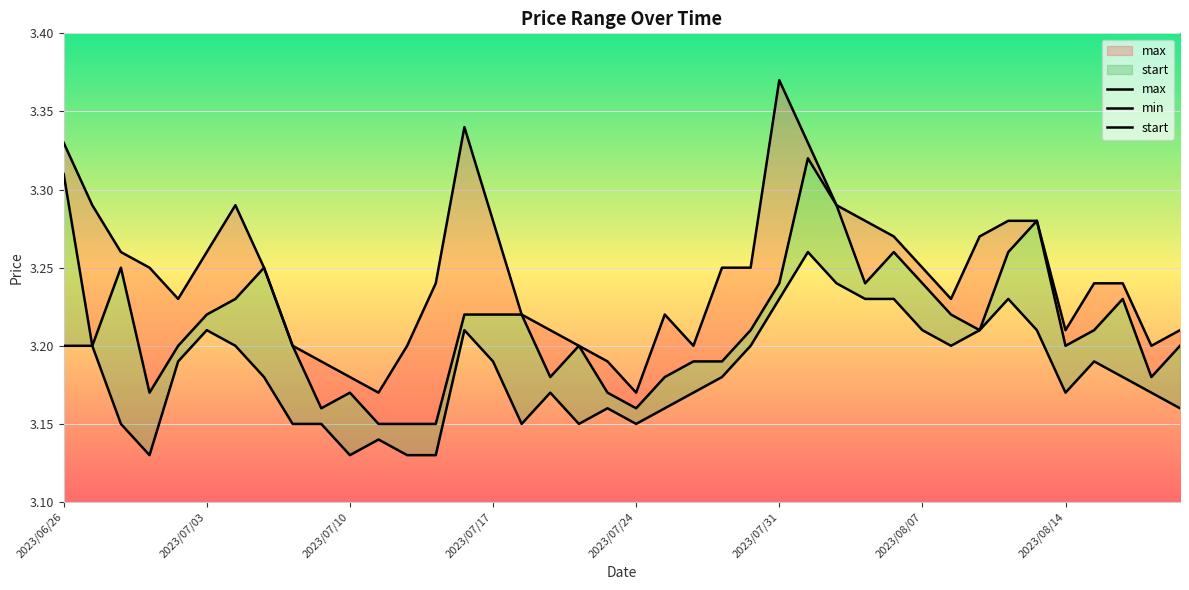

True or false: start and max cross at least once.

False